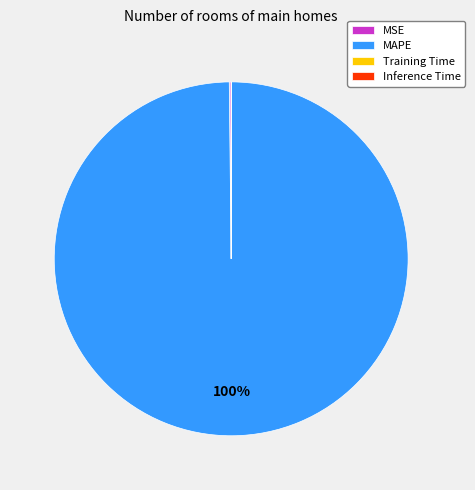

Is it true that MAPE is 100% of the pie?

True